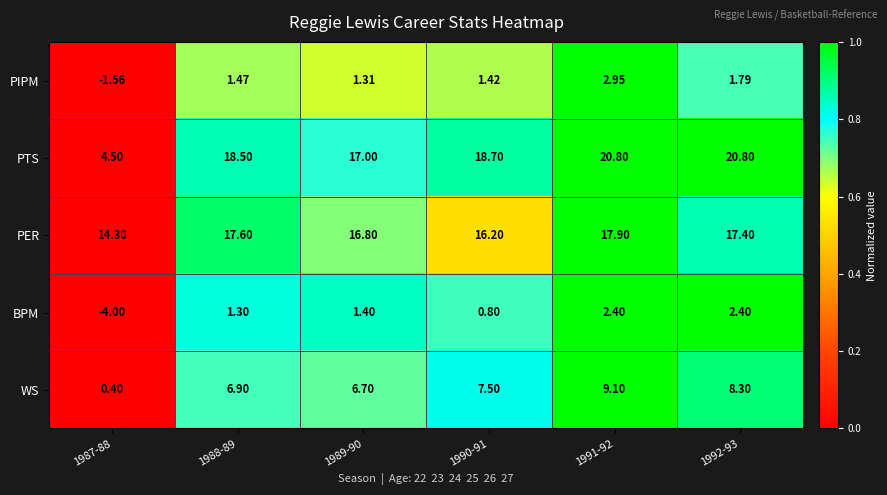

Which series changed the most between 1987-88 and 1988-89?

PTS